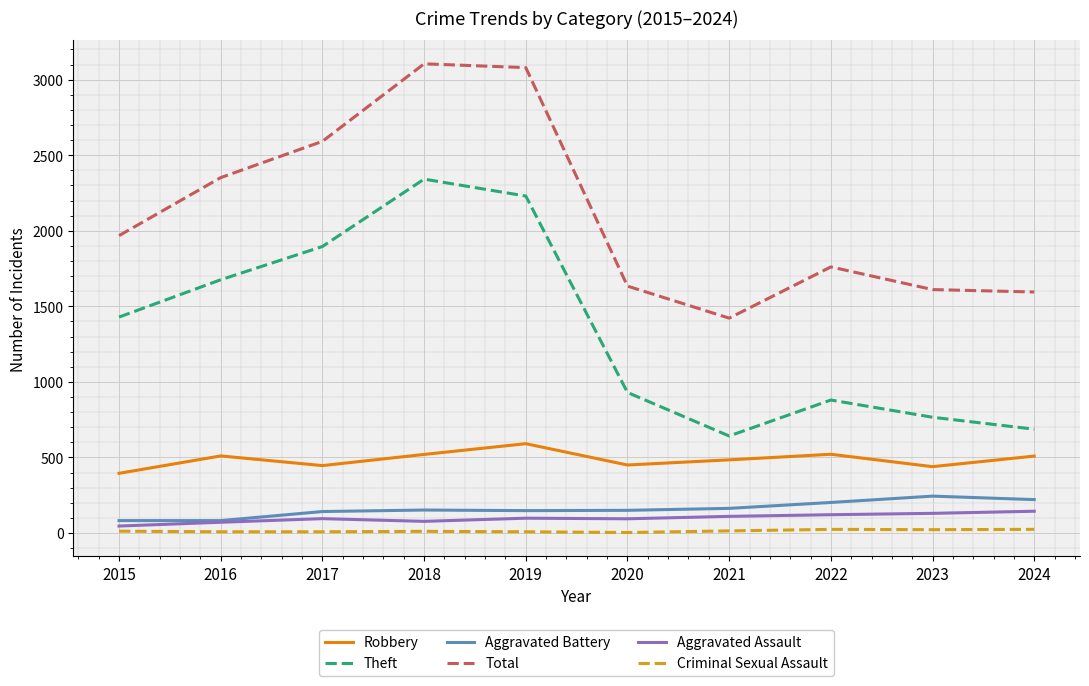

At how many categories does at least one series exceed 2763?

2